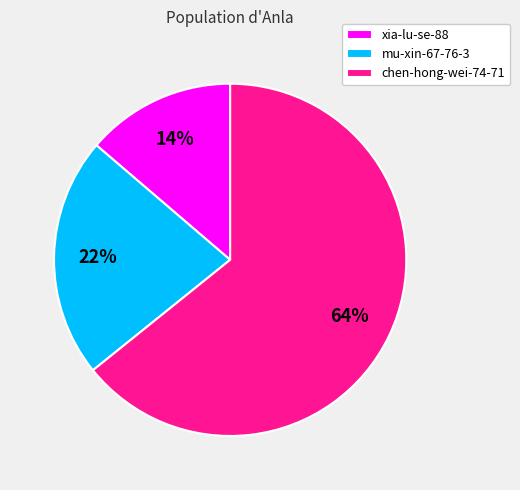

What percentage is the chen-hong-wei-74-71 slice, to the nearest percent?

64%